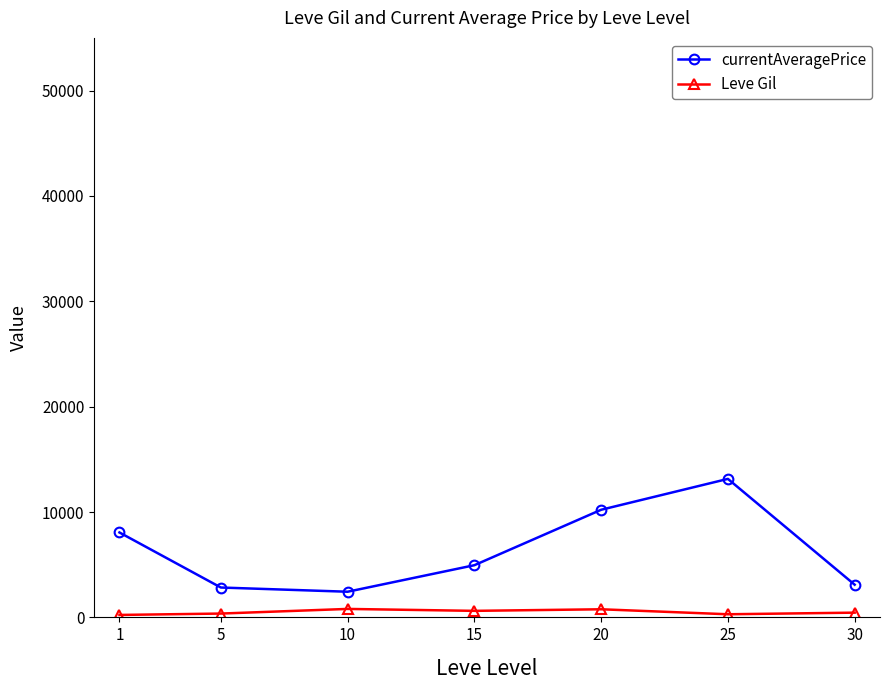

At which category is the sum across all series the highest?

25